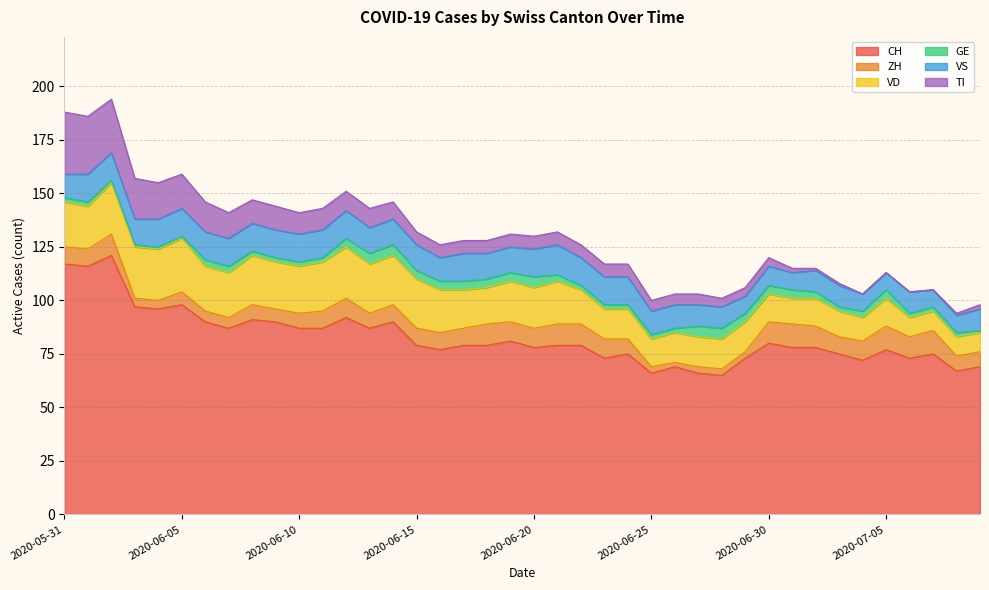

Where is the first local minimum for VD?

2020-06-01